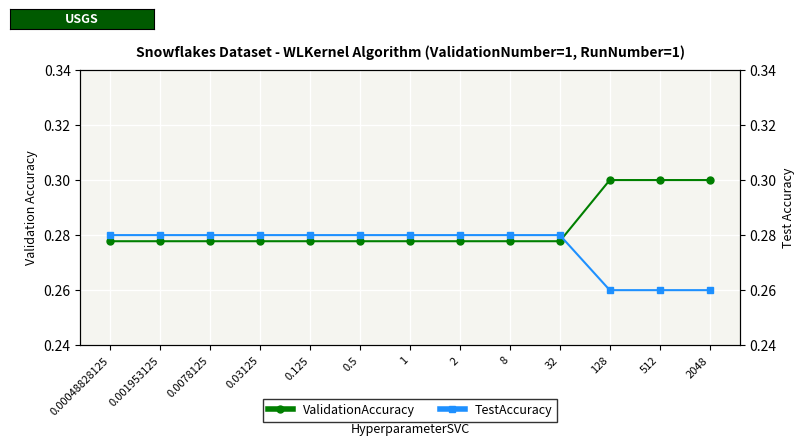

Where is TestAccuracy nearest to the value 0?

128